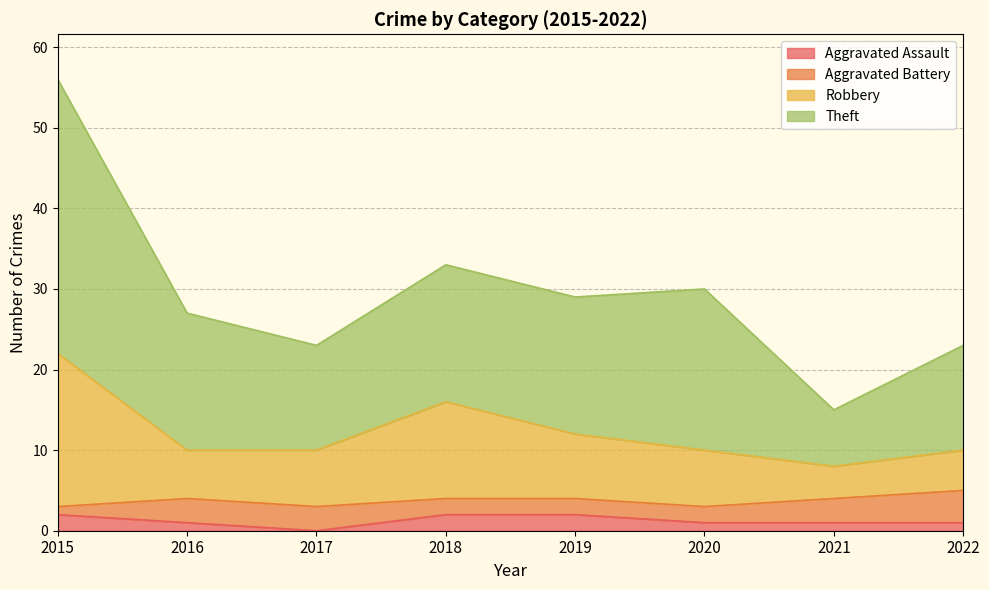

Count the Aggravated Assault values in the range 1 to 2.

7